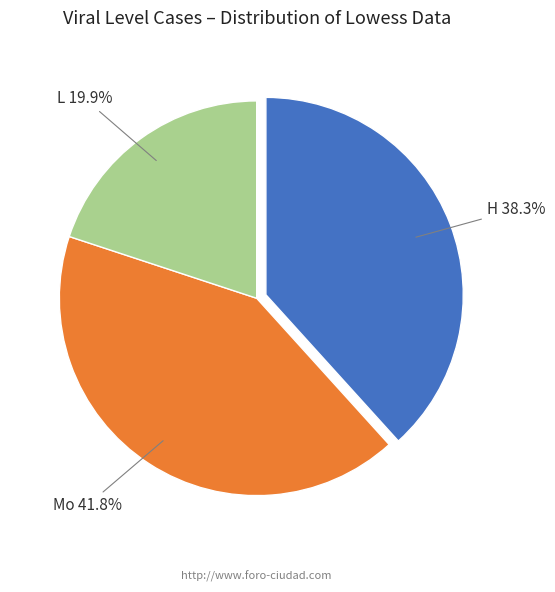

Rank the categories by value from highest to lowest.

Mo, H, L